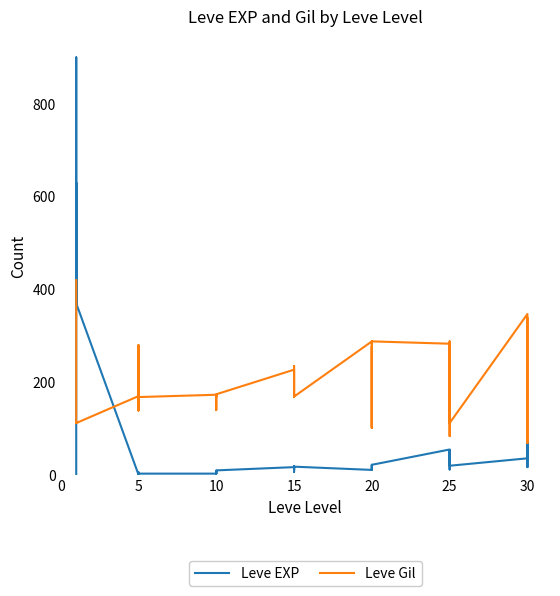

True or false: Leve Gil has more than 2 points higher than both neighbors.

True